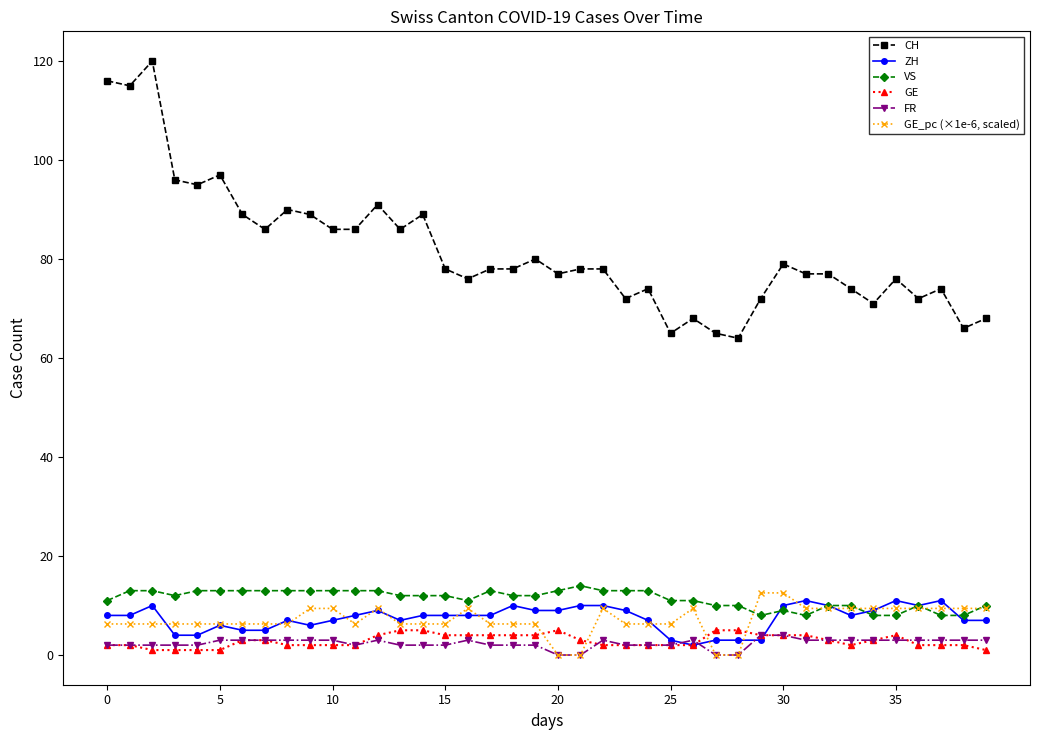

At how many categories does at least one series exceed 105?

3